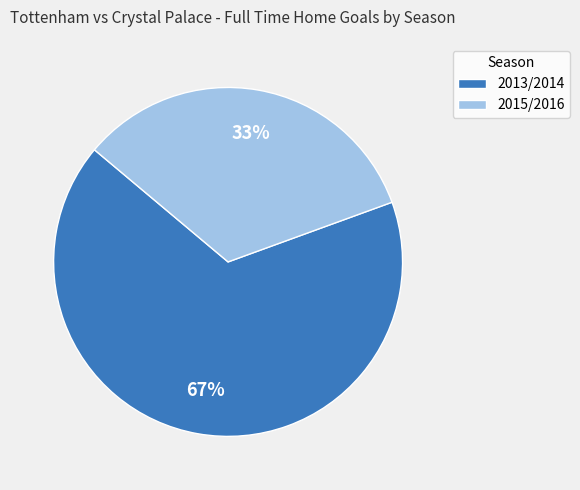

Is there any slice that represents more than half of the pie?

Yes